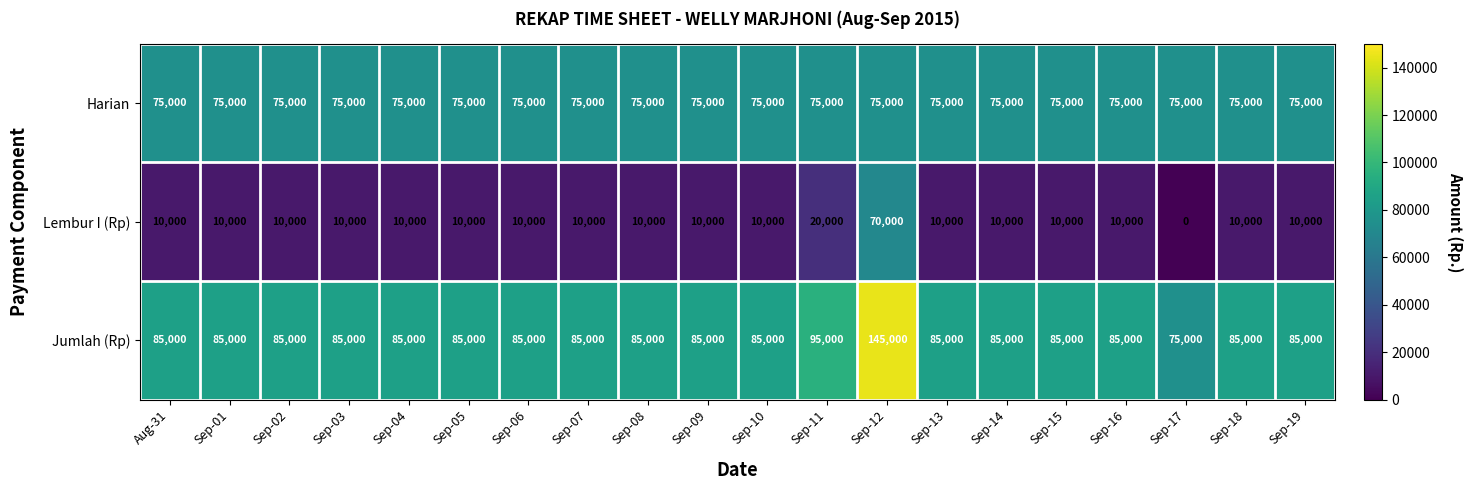

What is the maximum value for Lembur I (Rp)?

70000